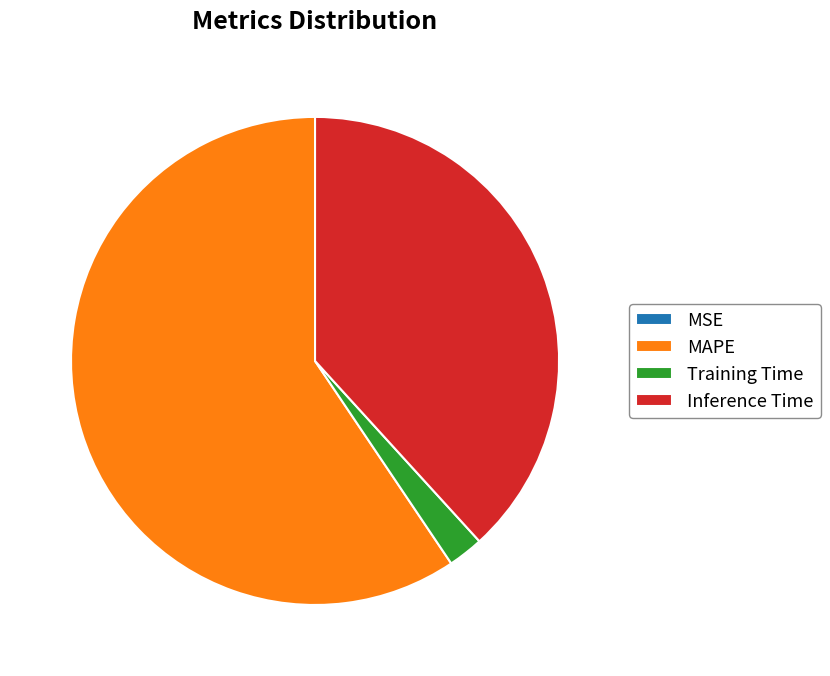

Between MAPE and Training Time, which is larger?

MAPE